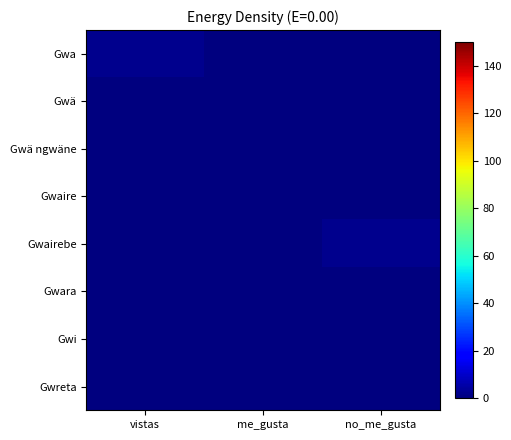

Which series has the largest total across all categories?

Gwa